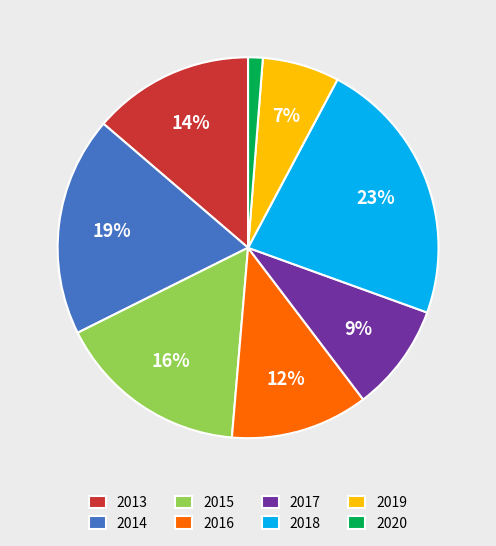

Do 2018 and 2019 together represent more than half of the pie?

No